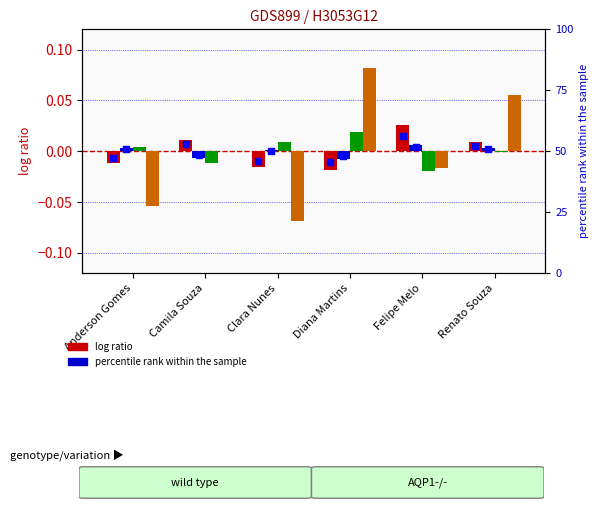

At how many categories does at least one series exceed 0?

6